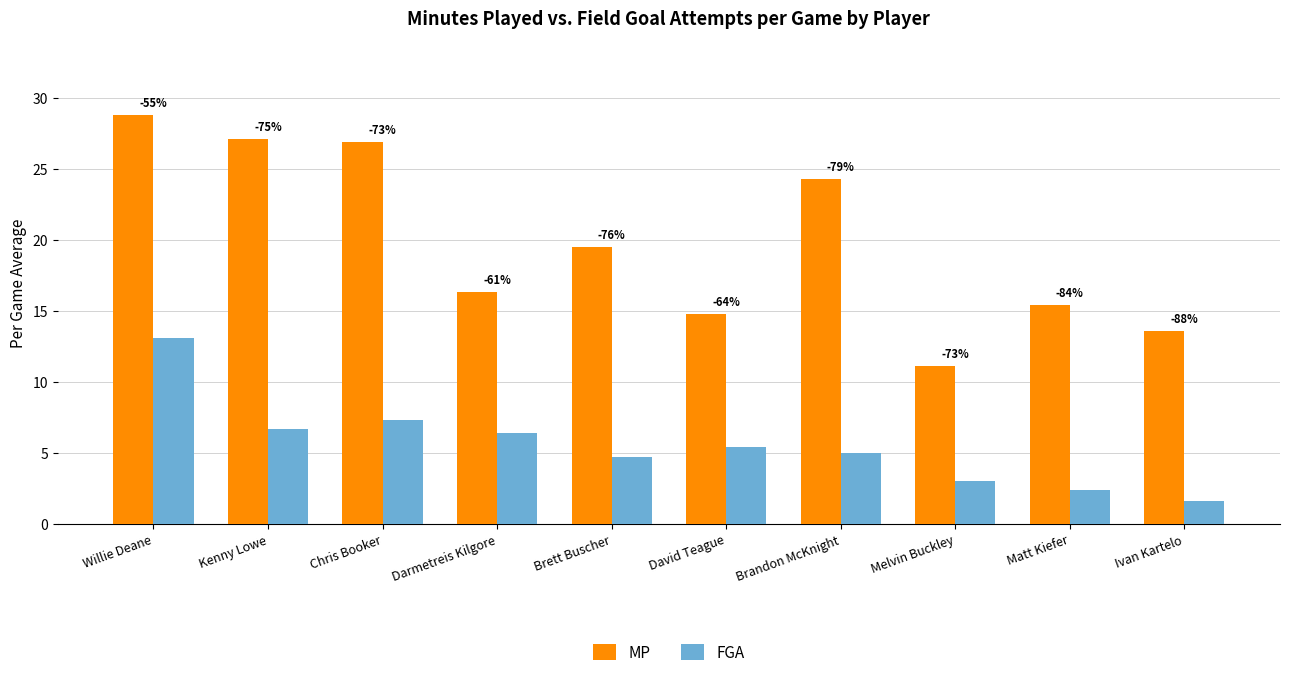

Reading left to right, extract all data points from this chart.

MP: 28.8	27.1	26.9	16.3	19.5	14.8	24.3	11.1	15.4	13.6
FGA: 13.1	6.7	7.3	6.4	4.7	5.4	5.0	3.0	2.4	1.6